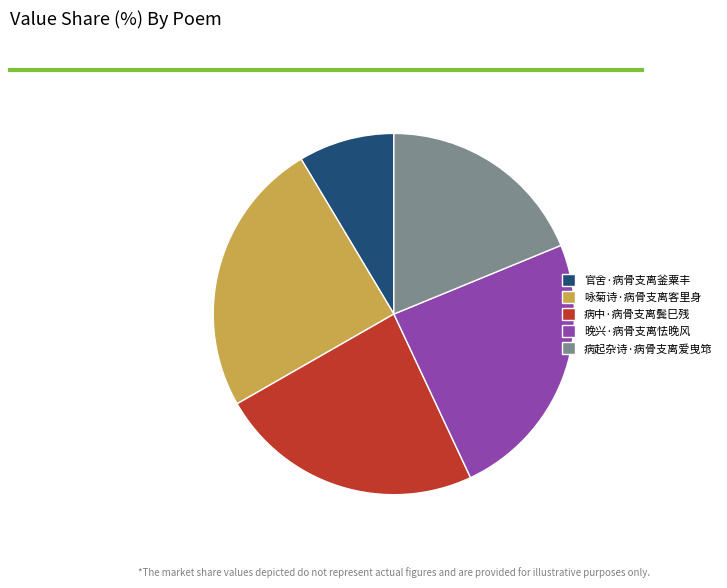

Between 晚兴·病骨支离怯晚风 and 官舍·病骨支离釜粟丰, which is larger?

晚兴·病骨支离怯晚风